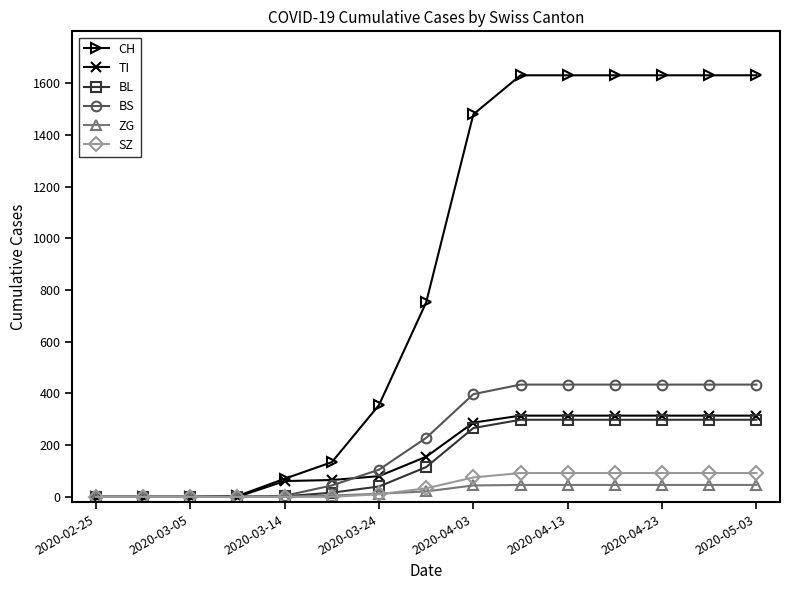

What is the highest value of the BL series?

298